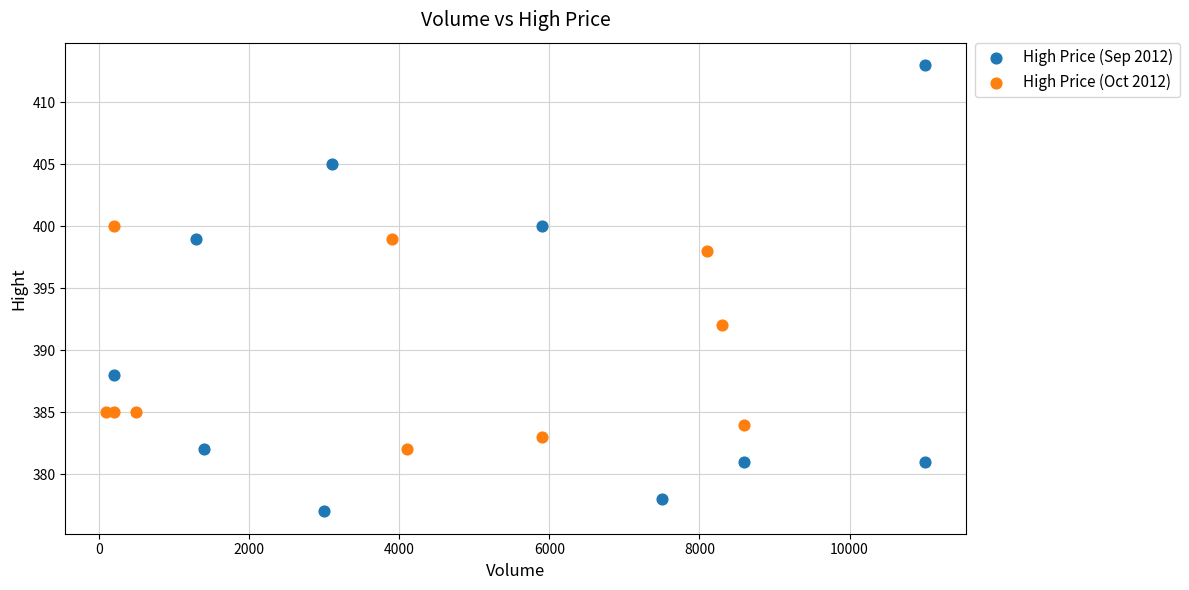

Which series reaches the maximum Y coordinate?

High Price (Sep 2012)